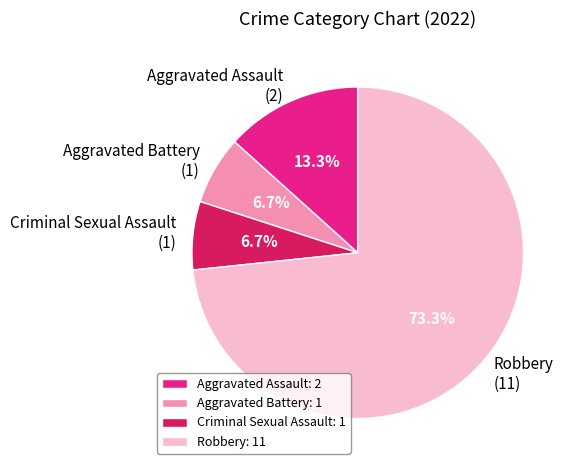

What is the ratio of the value at Aggravated Battery (1) to the value at Aggravated Assault (2)?

0.5